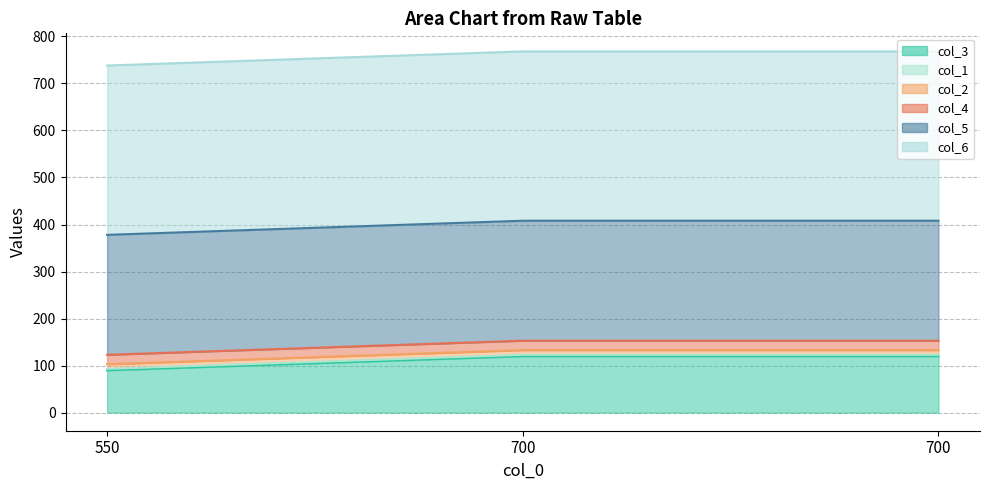

Reading left to right, list all the values displayed in this chart.

col_3: 550=90	700=120	700=120
col_1: 550=3	700=3	700=3
col_2: 550=10	700=10	700=10
col_4: 550=20	700=20	700=20
col_5: 550=255	700=255	700=255
col_6: 550=360	700=360	700=360